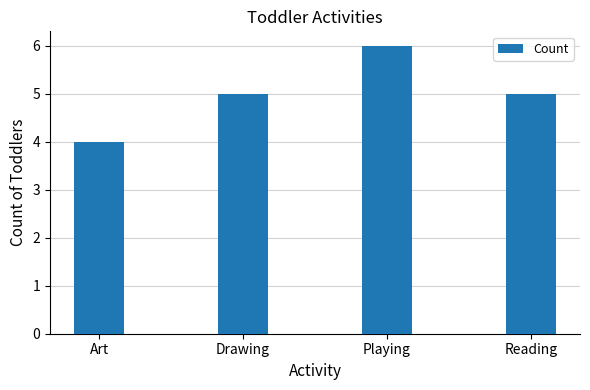

What is the label of the 3rd bar from the left?

Playing